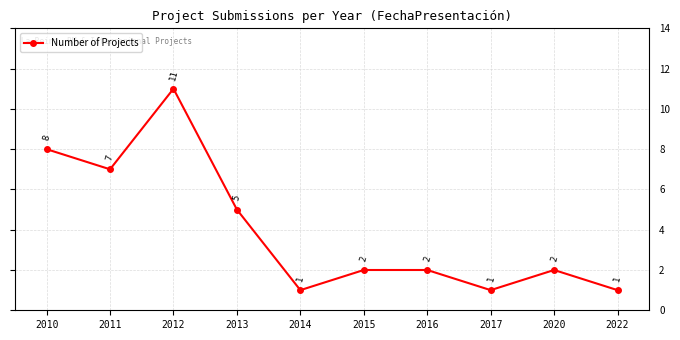

Where does the data first go above 2?

2010